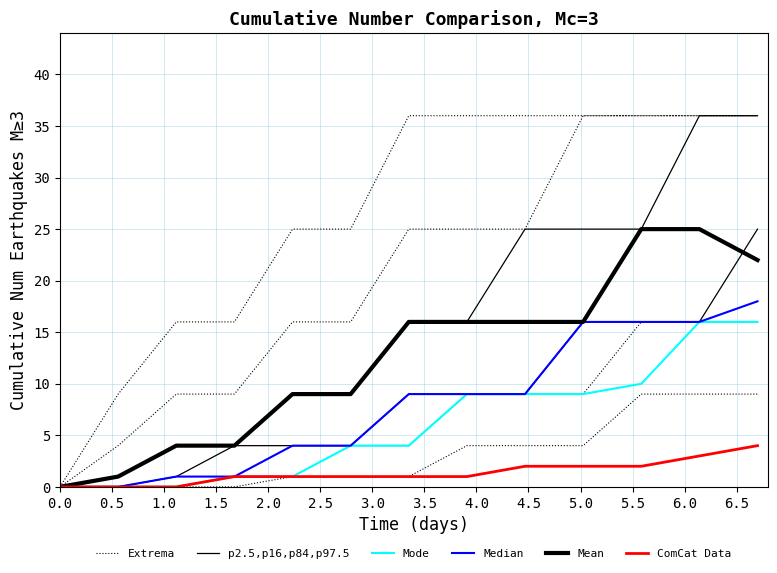

Between 3.0 and 2.5, which is larger?

3.0